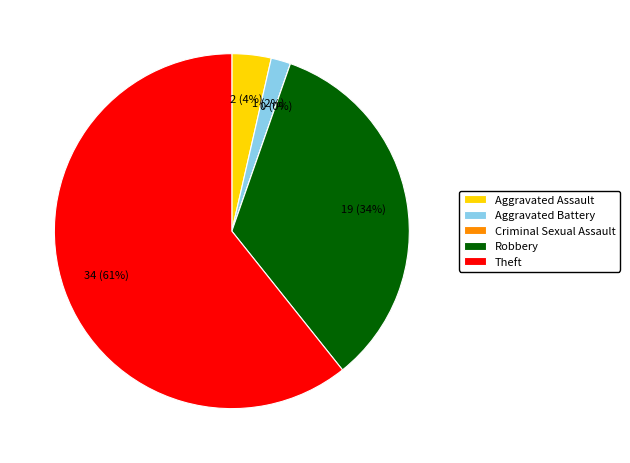

True or false: Robbery accounts for 34% of the total.

True